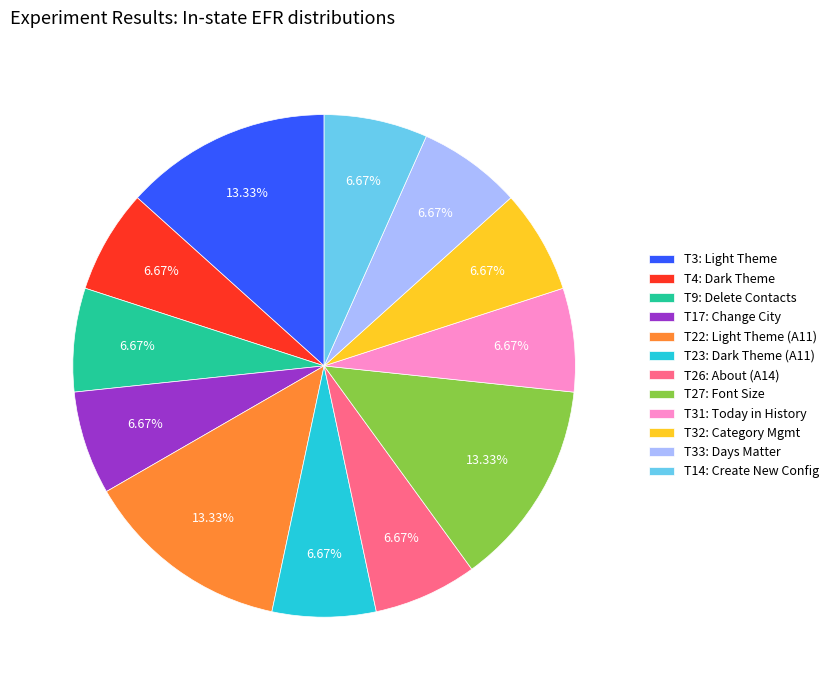

Count the number of slices in the pie.

12